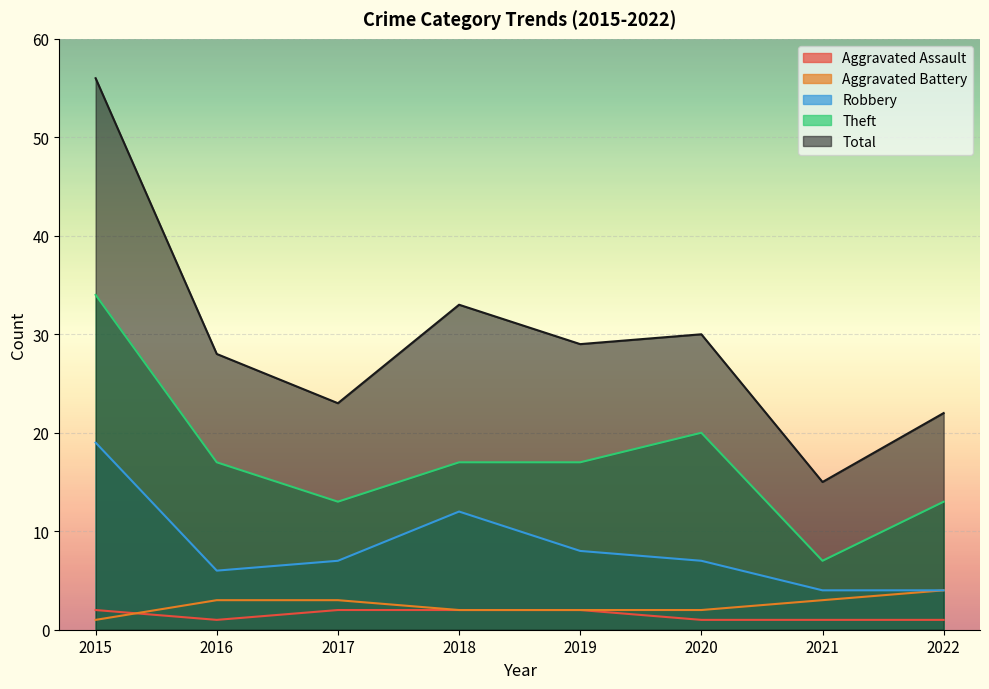

What is the difference between the maximum and minimum values in the Theft series?

27